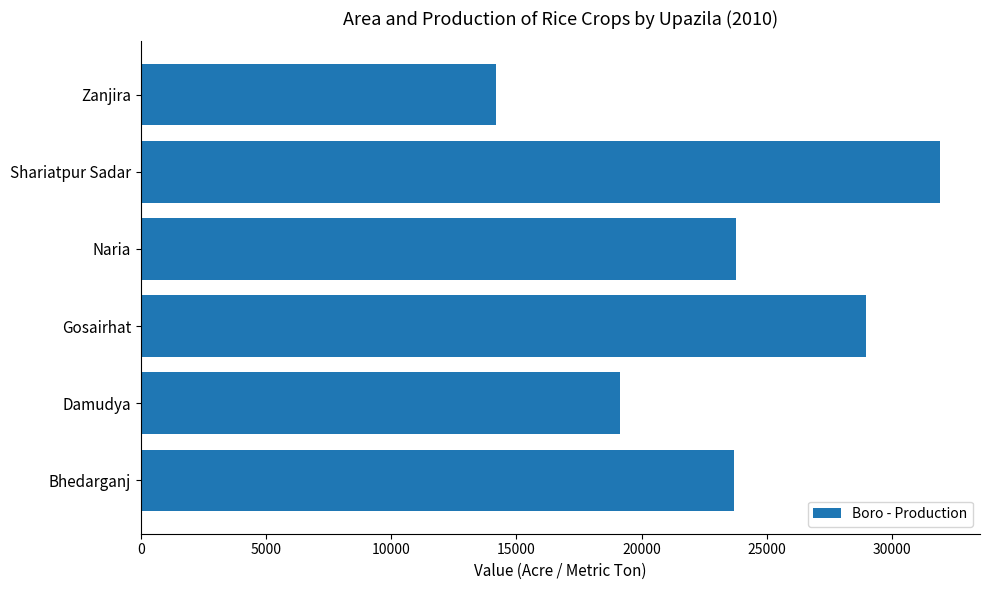

Approximately how many times larger is the value at Shariatpur Sadar compared to Damudya?

1.7